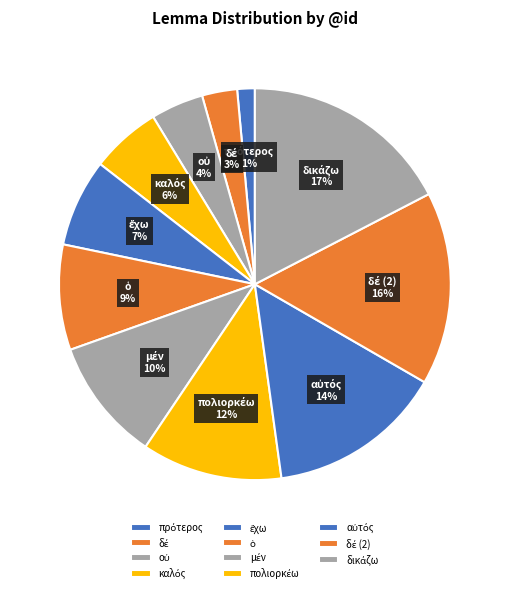

How many segments does this pie chart have?

11